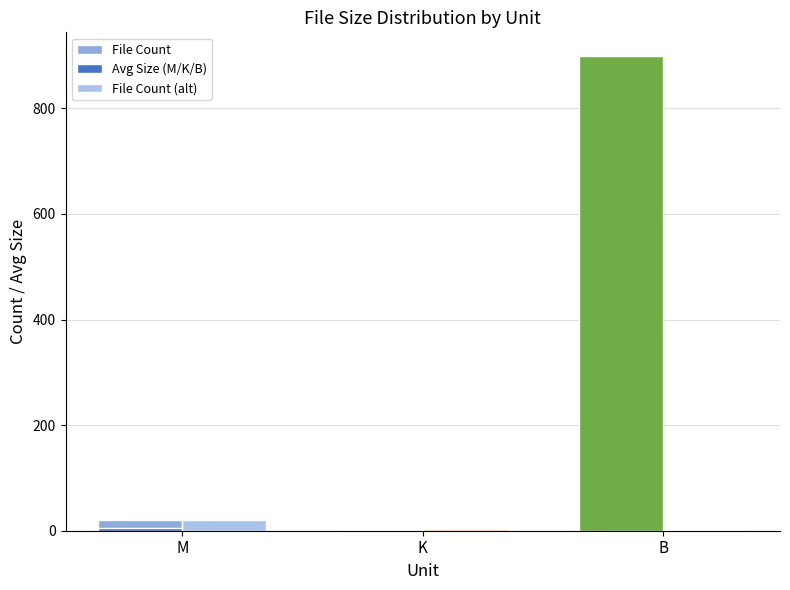

True or false: File Count (alt) has a value of 4.3 at M.

False